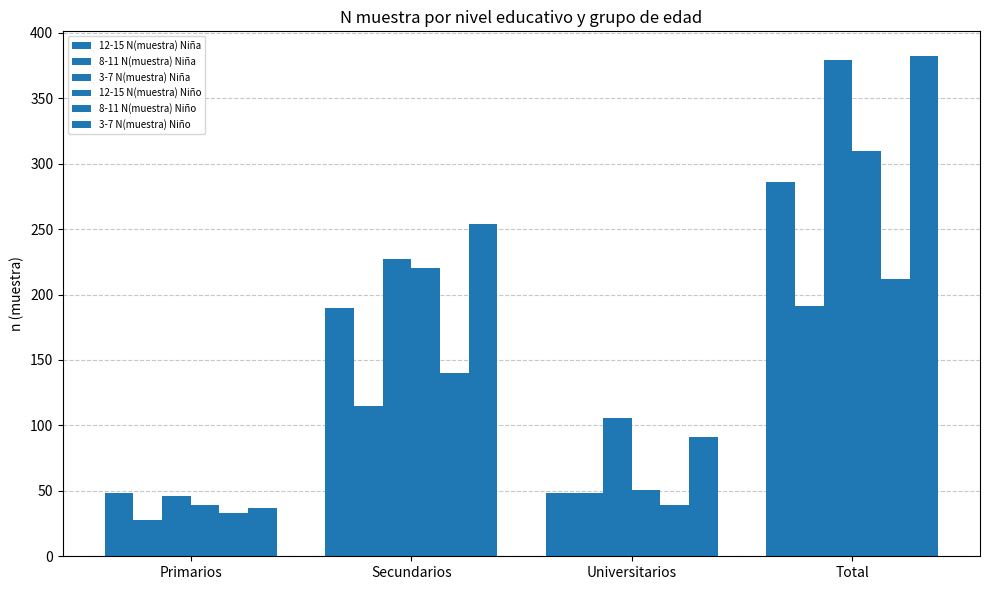

What is the average value of the 12-15 N(muestra) Niño series?

155